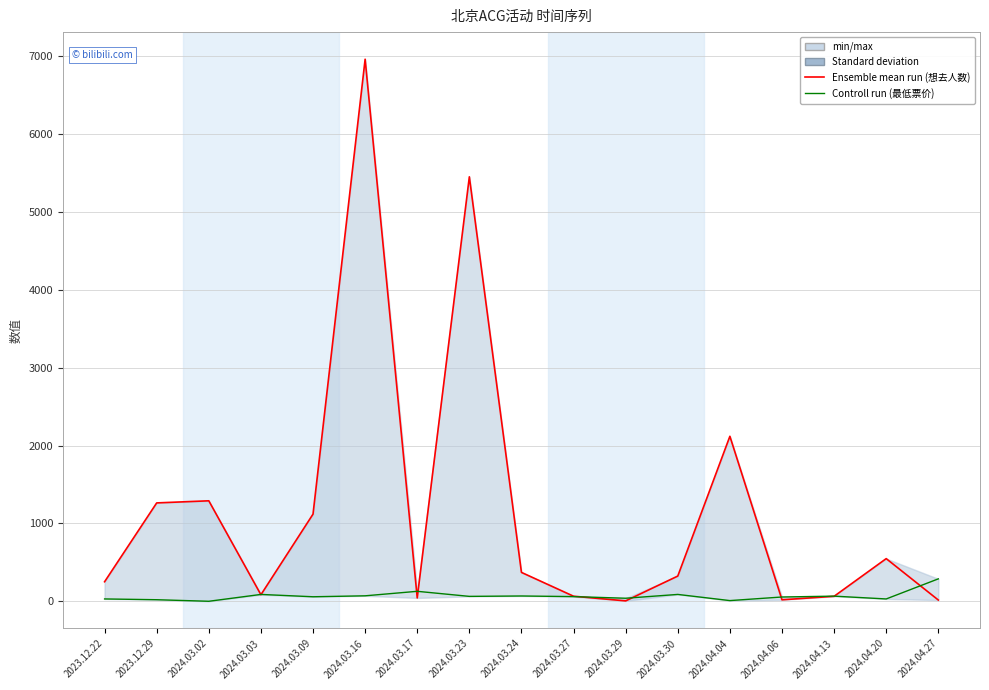

Is it true that 想去人数 equals 2120.0 at 2024.04.04?

True